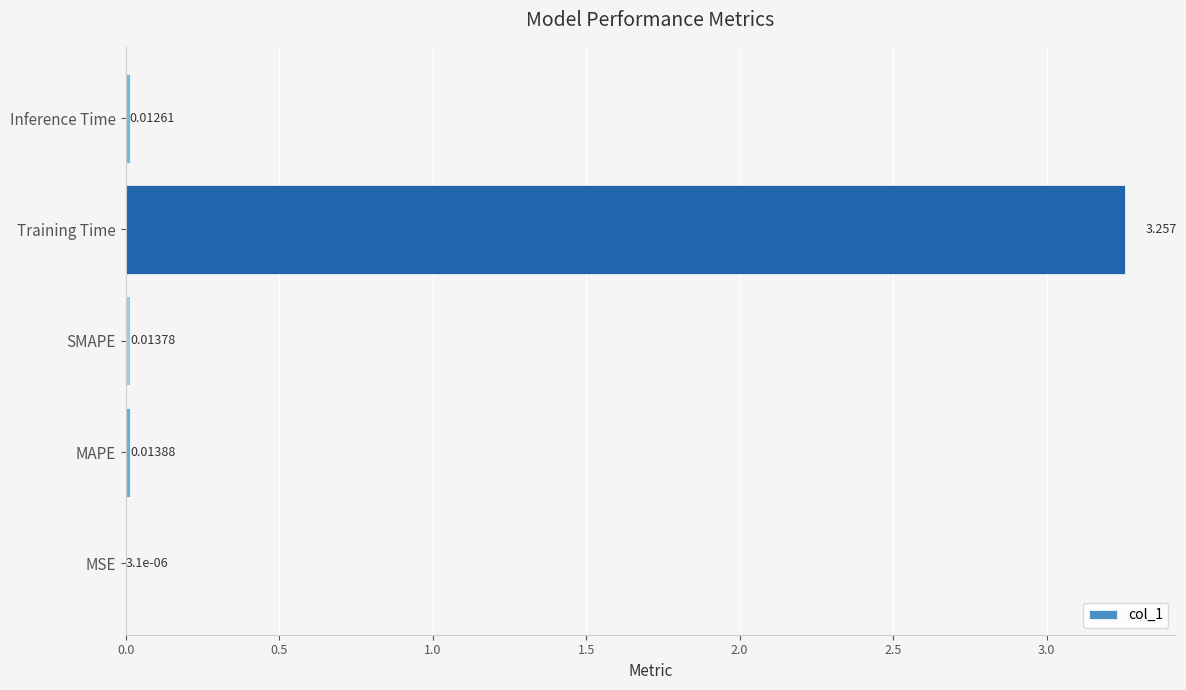

Which has a higher value, MAPE or Training Time?

Training Time